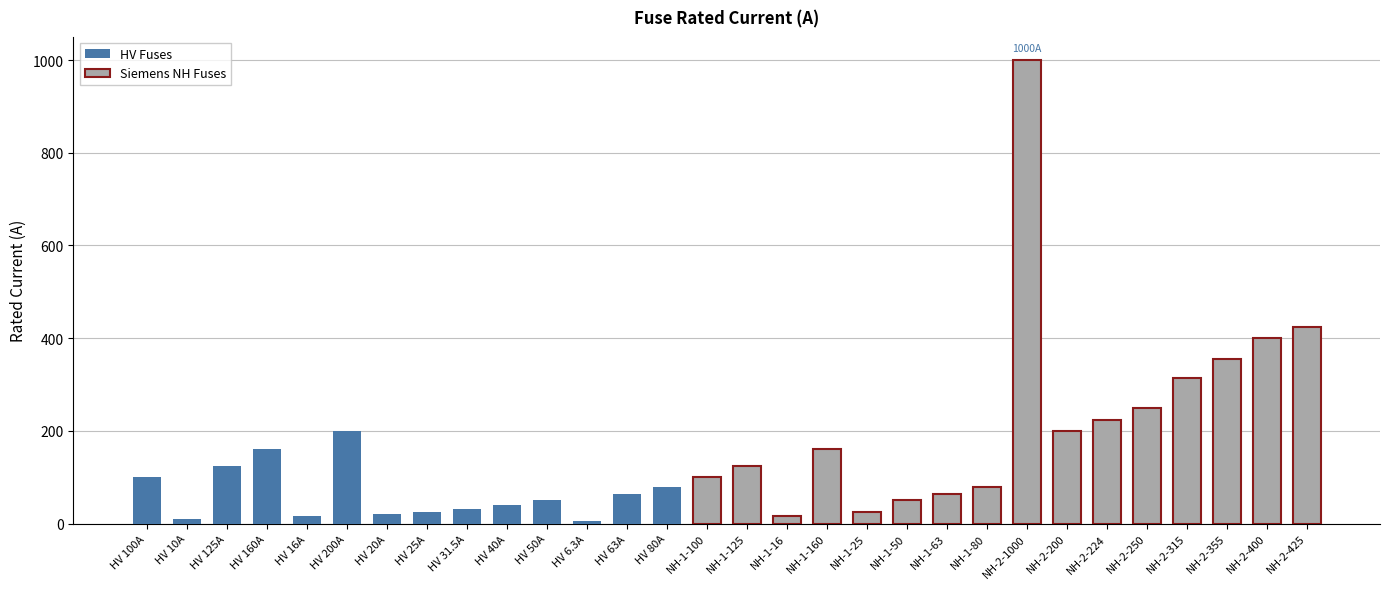

Rank the categories by value from lowest to highest.

HV 6.3A, HV 10A, HV 16A, NH-1-16, HV 20A, HV 25A, NH-1-25, HV 31.5A, HV 40A, HV 50A, NH-1-50, HV 63A, NH-1-63, HV 80A, NH-1-80, HV 100A, NH-1-100, HV 125A, NH-1-125, HV 160A, NH-1-160, HV 200A, NH-2-200, NH-2-224, NH-2-250, NH-2-315, NH-2-355, NH-2-400, NH-2-425, NH-2-1000